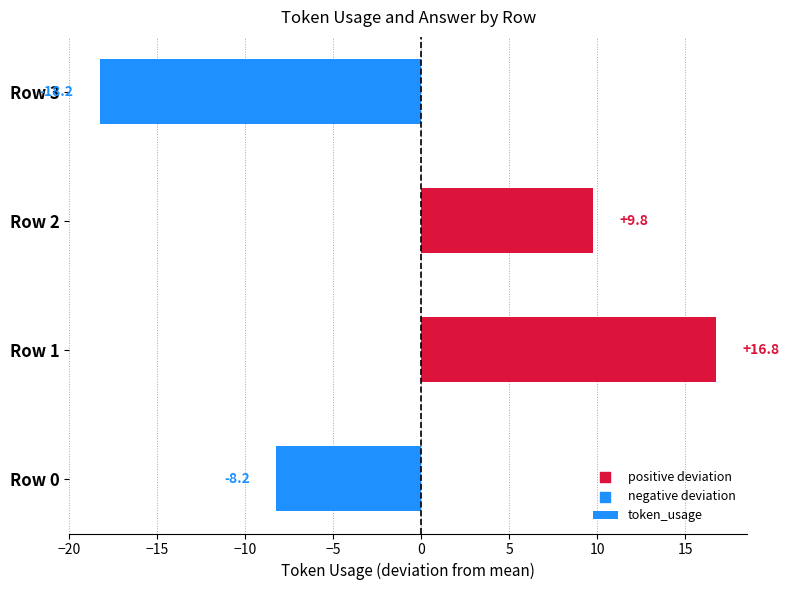

What is the change in value from Row 0 to Row 3?

-10.0